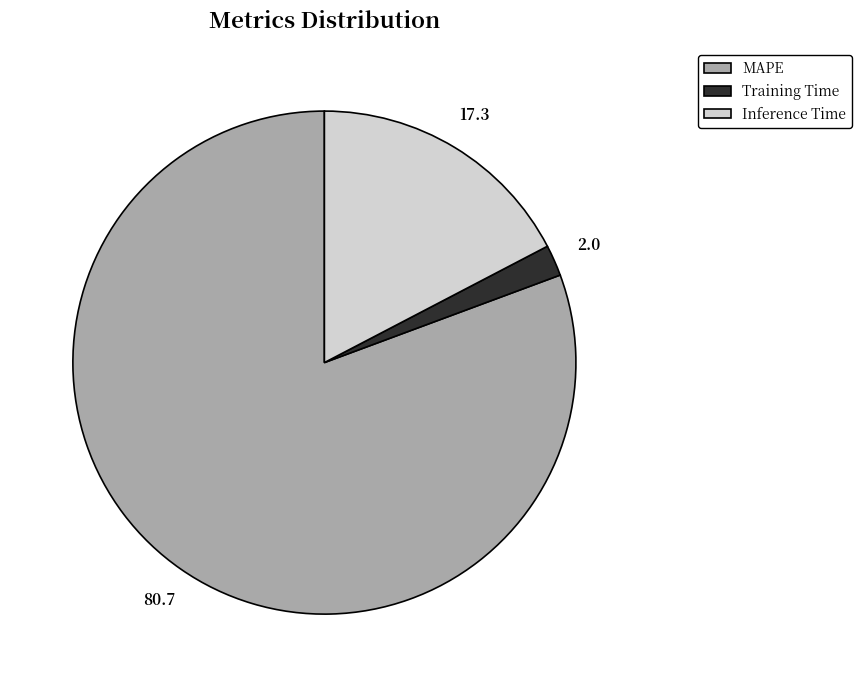

Rank the categories by value from highest to lowest.

MAPE, Inference Time, Training Time